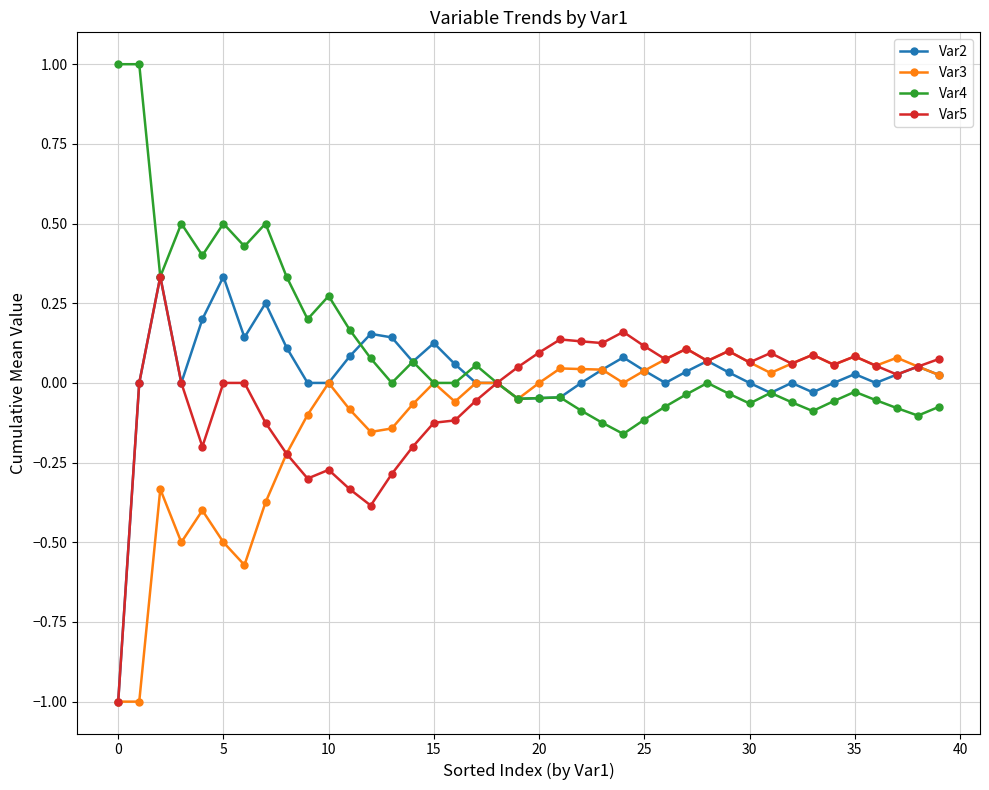

What is the greatest value displayed?

1.0